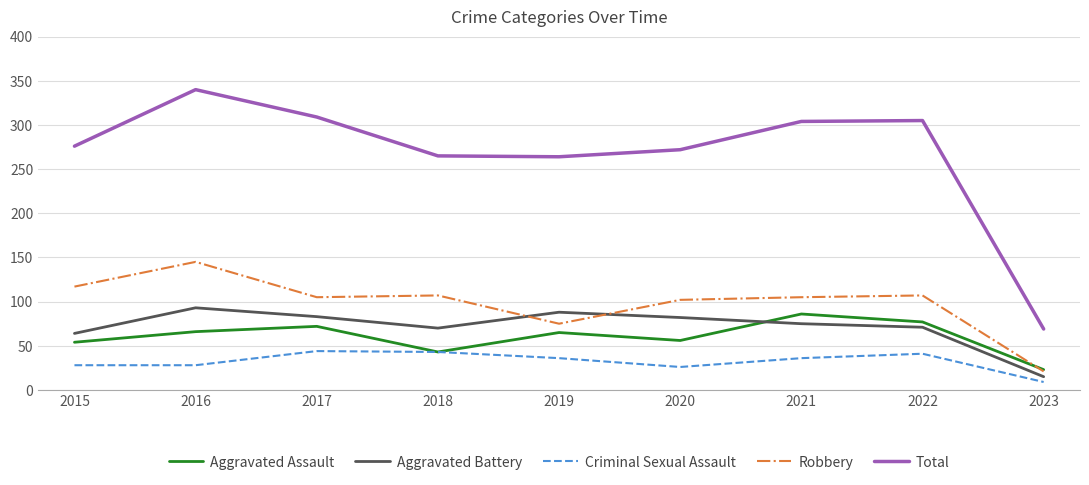

What is the difference between the Aggravated Battery values at 2021 and 2020?

7